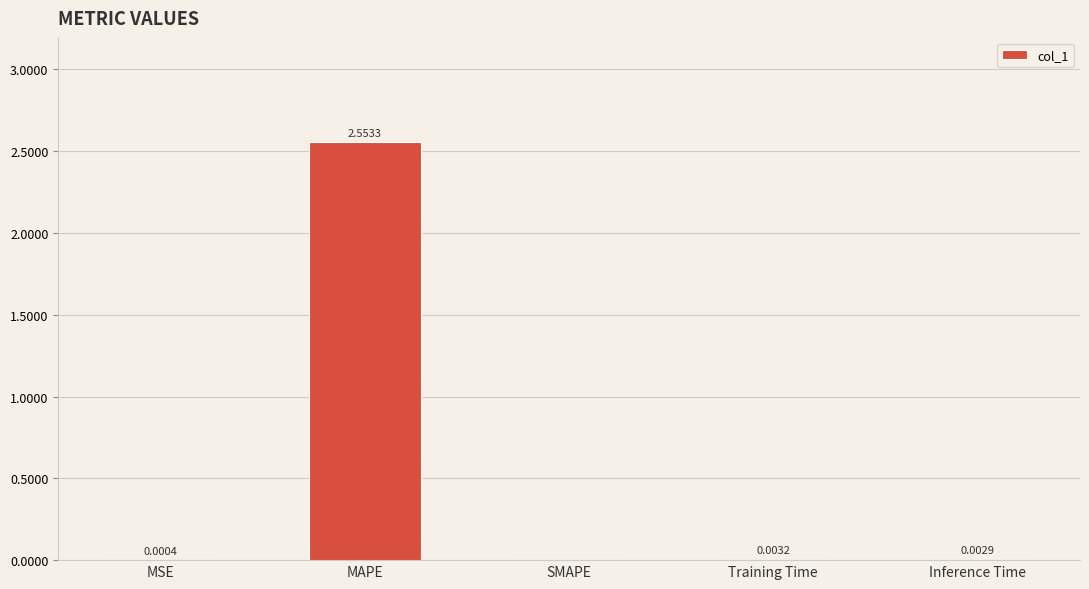

Where is the data nearest to the value 1?

Training Time